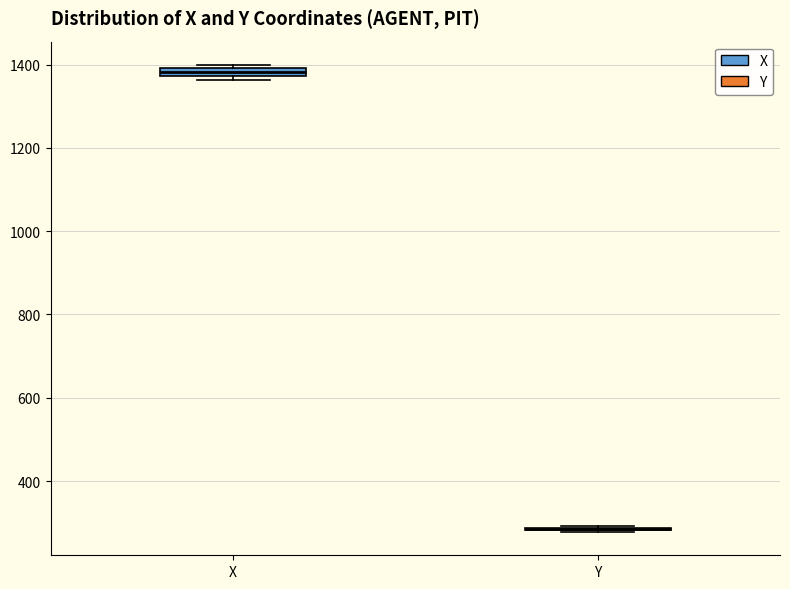

Where is the upper edge of the box for X on the y-axis? The values are not printed on the chart, so give them approximately, as read against the axis.

1400